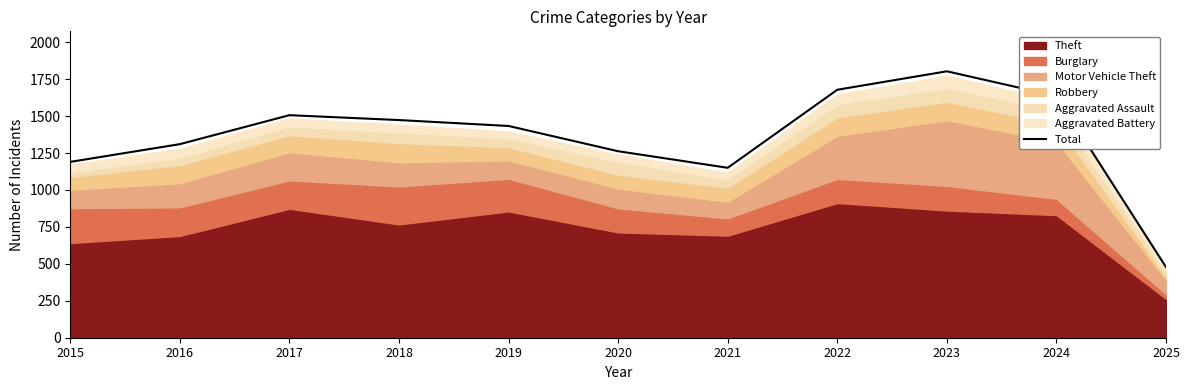

Where is the first local maximum?

2017